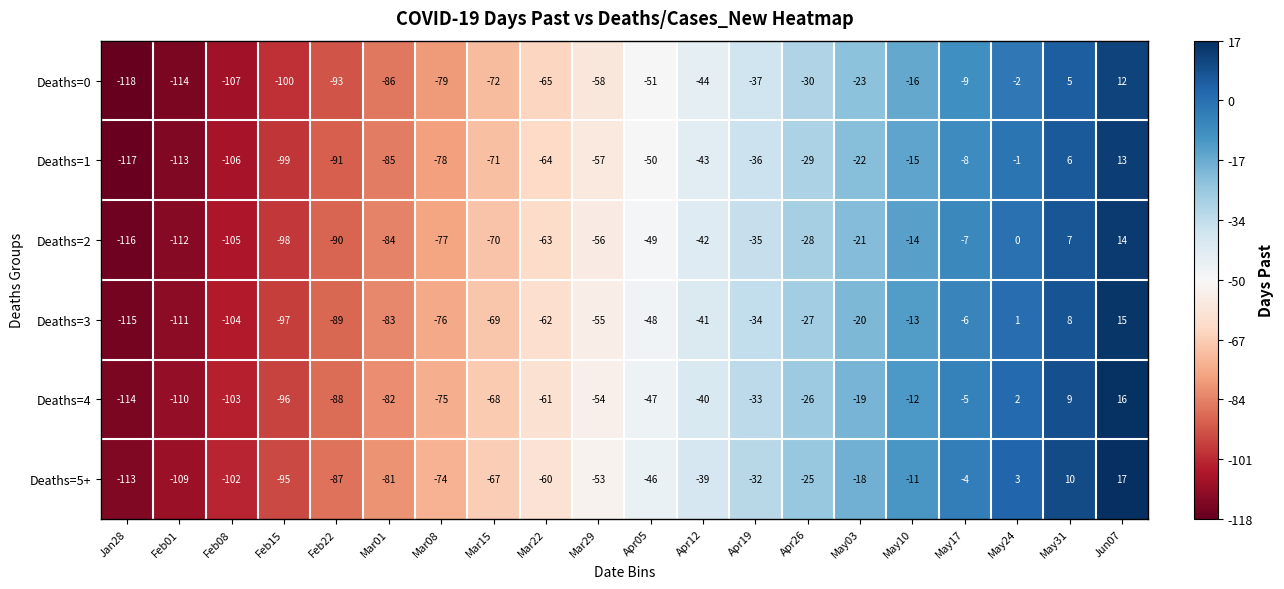

What is the maximum value for Deaths=5+?

17